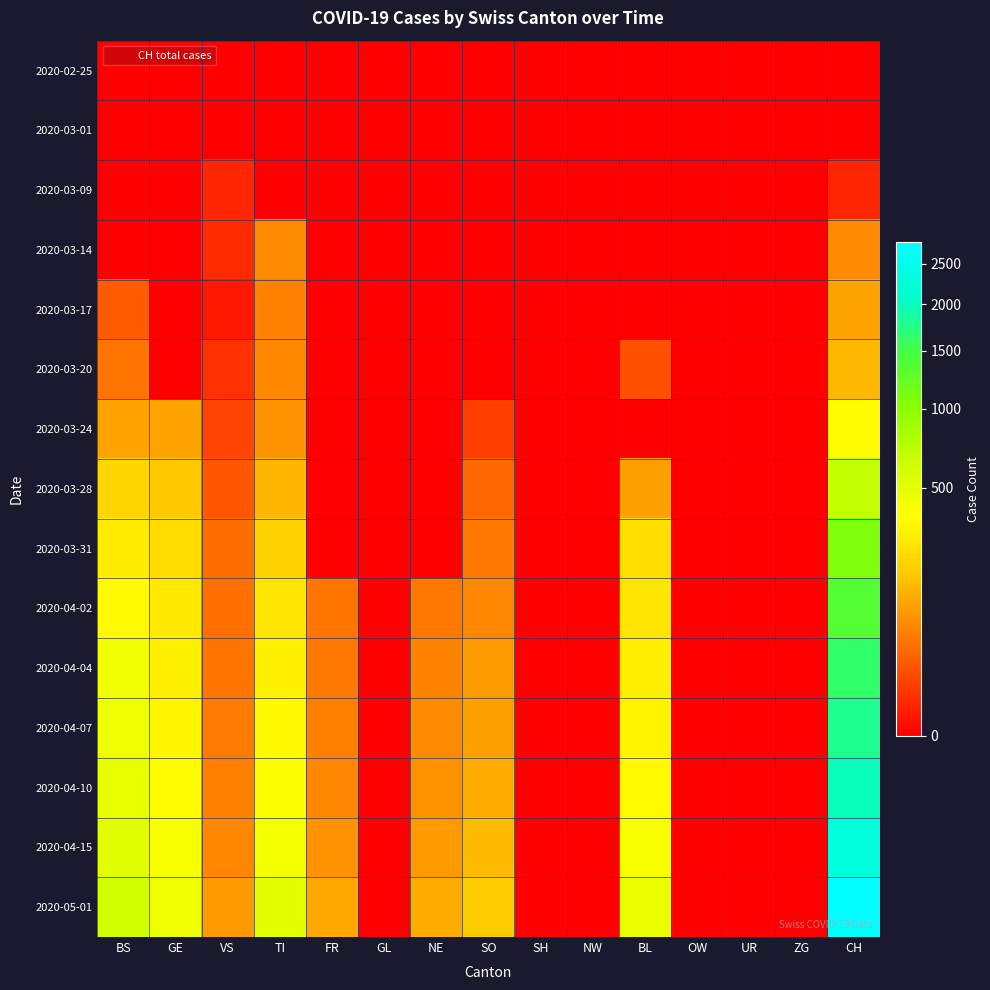

Reading right to left, transcribe all the data shown in this chart.

2020-02-25: CH=0	ZG=0	UR=0	OW=0	BL=0	NW=0	SH=0	SO=0	NE=0	GL=0	FR=0	TI=0	VS=0	GE=0	BS=0
2020-03-01: CH=0	ZG=0	UR=0	OW=0	BL=0	NW=0	SH=0	SO=0	NE=0	GL=0	FR=0	TI=0	VS=0	GE=0	BS=0
2020-03-09: CH=3	ZG=0	UR=0	OW=0	BL=0	NW=0	SH=0	SO=0	NE=0	GL=0	FR=0	TI=0	VS=3	GE=0	BS=0
2020-03-14: CH=70	ZG=0	UR=0	OW=0	BL=0	NW=0	SH=0	SO=0	NE=0	GL=0	FR=0	TI=70	VS=4	GE=0	BS=0
2020-03-17: CH=105	ZG=0	UR=0	OW=0	BL=0	NW=0	SH=0	SO=0	NE=0	GL=0	FR=0	TI=62	VS=1	GE=0	BS=25
2020-03-20: CH=140	ZG=0	UR=0	OW=0	BL=18	NW=0	SH=0	SO=0	NE=0	GL=0	FR=0	TI=67	VS=5	GE=0	BS=46
2020-03-24: CH=355	ZG=0	UR=0	OW=0	BL=0	NW=0	SH=0	SO=10	NE=0	GL=0	FR=0	TI=80	VS=12	GE=103	BS=105
2020-03-28: CH=683	ZG=0	UR=0	OW=0	BL=100	NW=0	SH=0	SO=33	NE=0	GL=0	FR=0	TI=136	VS=21	GE=175	BS=211
2020-03-31: CH=1079	ZG=0	UR=0	OW=0	BL=242	NW=0	SH=0	SO=48	NE=0	GL=0	FR=0	TI=202	VS=39	GE=241	BS=292
2020-04-02: CH=1376	ZG=0	UR=0	OW=0	BL=262	NW=0	SH=0	SO=65	NE=49	GL=0	FR=46	TI=263	VS=41	GE=283	BS=350
2020-04-04: CH=1630	ZG=0	UR=0	OW=0	BL=298	NW=0	SH=0	SO=92	NE=62	GL=0	FR=49	TI=314	VS=46	GE=305	BS=434
2020-04-07: CH=1800	ZG=0	UR=0	OW=0	BL=320	NW=0	SH=0	SO=100	NE=70	GL=0	FR=55	TI=340	VS=50	GE=330	BS=450
2020-04-10: CH=2000	ZG=0	UR=0	OW=0	BL=350	NW=0	SH=0	SO=120	NE=80	GL=0	FR=65	TI=380	VS=55	GE=360	BS=480
2020-04-15: CH=2300	ZG=0	UR=0	OW=0	BL=390	NW=0	SH=0	SO=145	NE=90	GL=0	FR=80	TI=420	VS=65	GE=400	BS=520
2020-05-01: CH=2800	ZG=0	UR=0	OW=0	BL=470	NW=0	SH=0	SO=180	NE=120	GL=0	FR=110	TI=500	VS=90	GE=450	BS=600